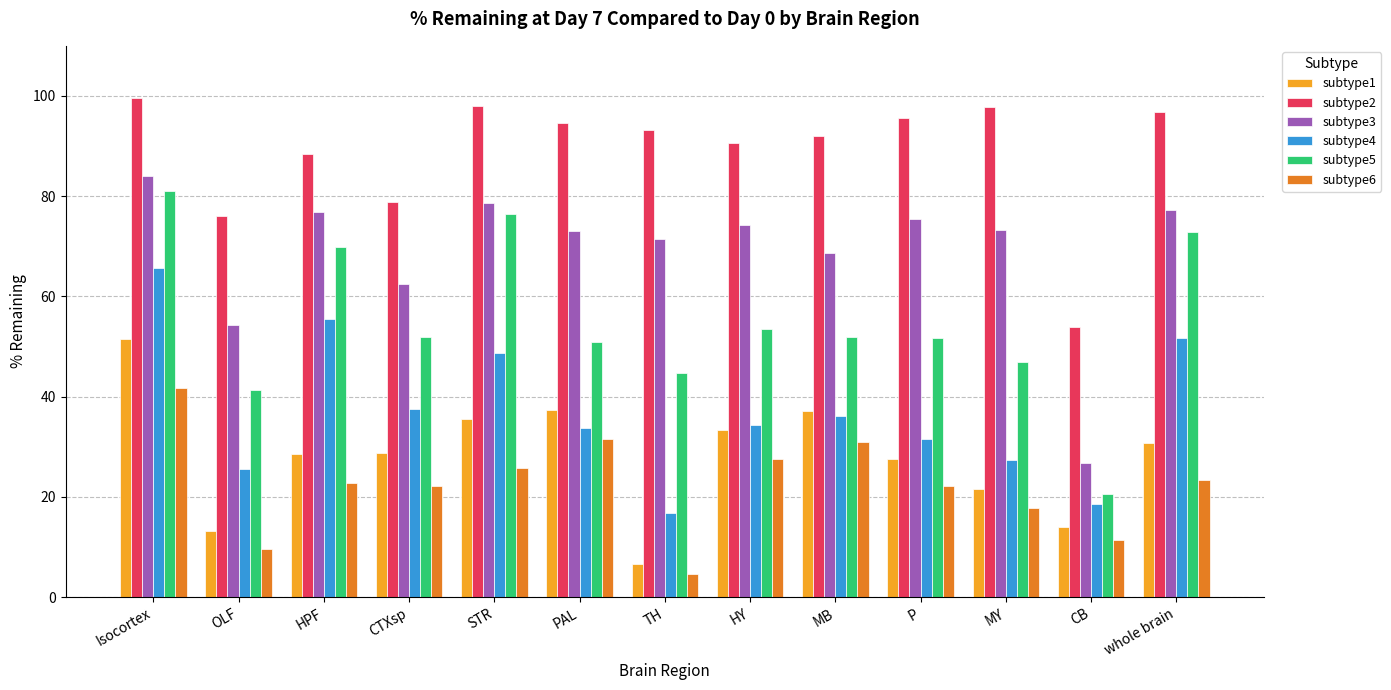

Which category has the lowest value in the subtype2 series?

CB